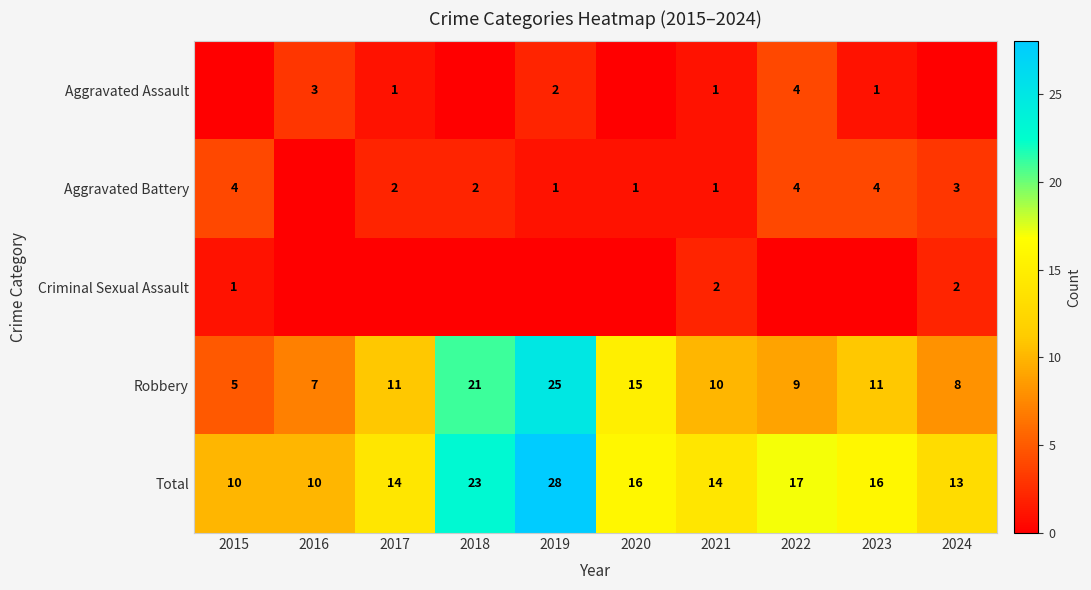

At which label does Total first exceed 16?

2018